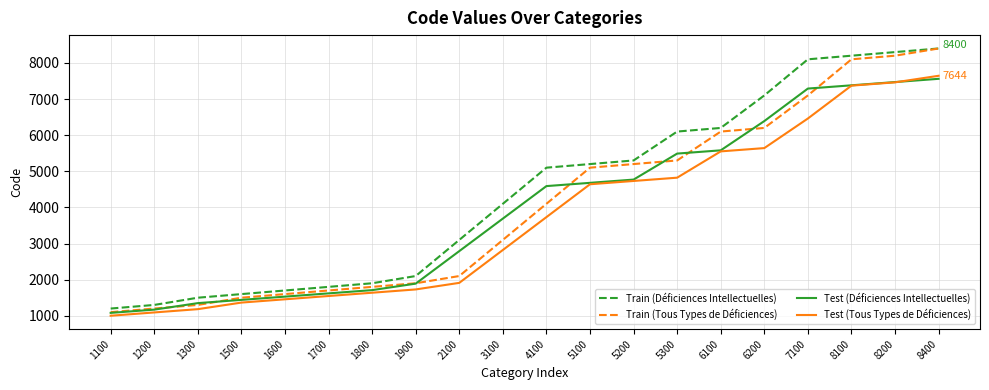

Reading left to right, list all the values displayed in this chart.

Train (Déficiences Intellectuelles): 1200	1300	1500	1600	1700	1800	1900	2100	3100	4100	5100	5200	5300	6100	6200	7100	8100	8200	8300	8400
Train (Tous Types de Déficiences): 1100	1200	1300	1500	1600	1700	1800	1900	2100	3100	4100	5100	5200	5300	6100	6200	7100	8100	8200	8400
Test (Déficiences Intellectuelles): 1080	1170	1350	1440	1530	1620	1710	1890	2790	3690	4590	4680	4770	5490	5580	6390	7290	7380	7470	7560
Test (Tous Types de Déficiences): 1001	1092	1183	1365	1456	1547	1638	1729	1911	2821	3731	4641	4732	4823	5551	5642	6461	7371	7462	7644